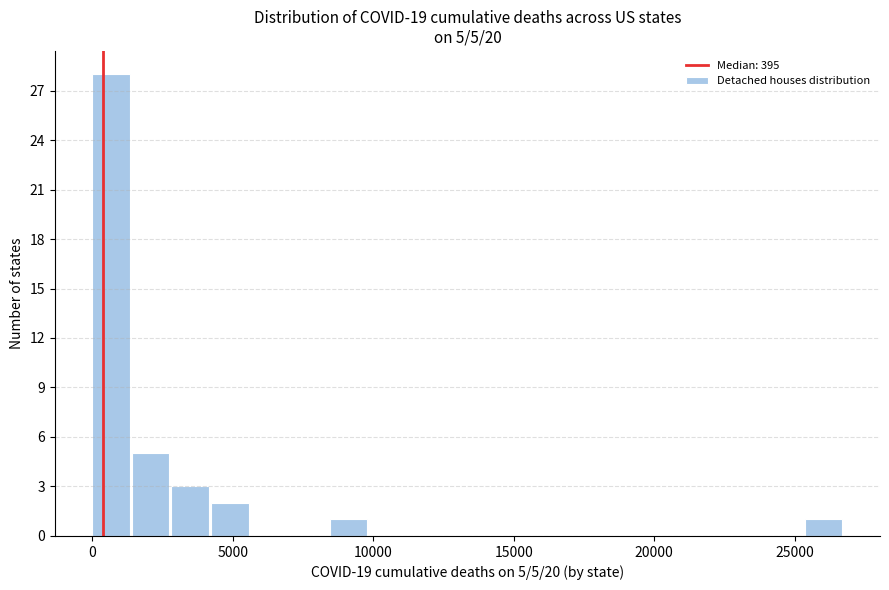

Read against the x-axis, roughly where is the centre of the tallest bar?

500